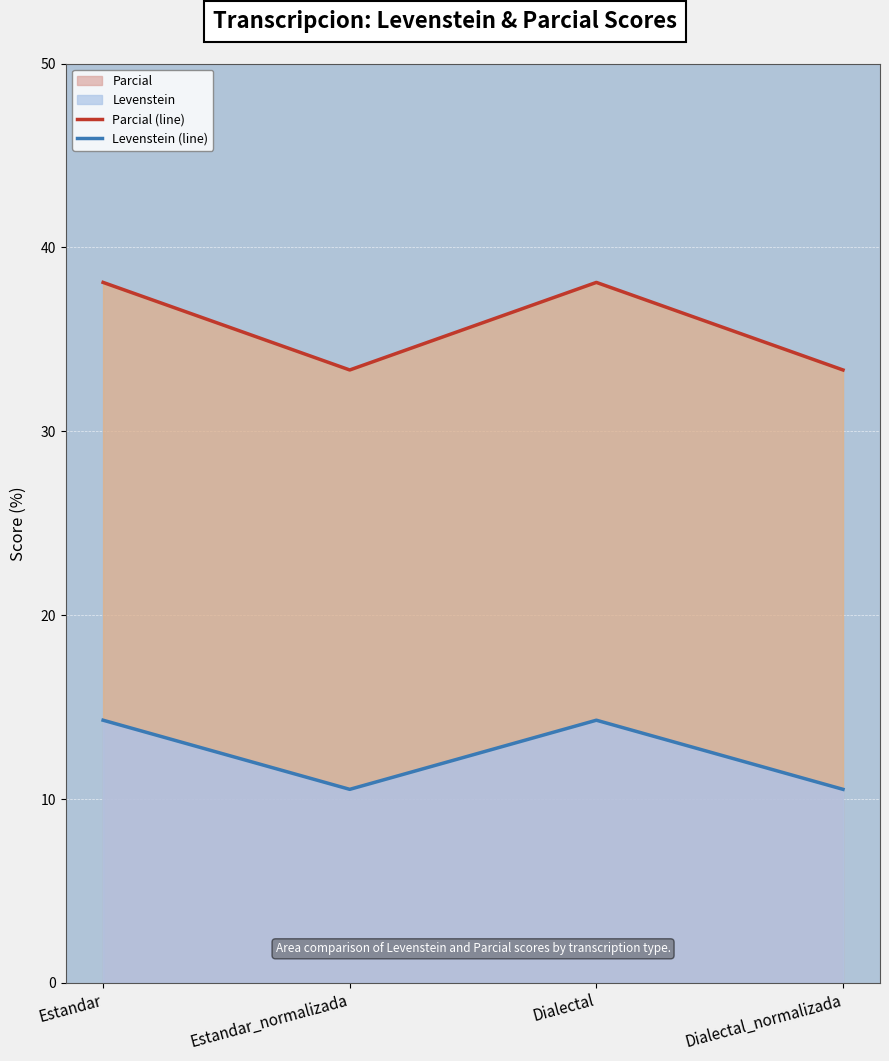

Rank the series at Estandar from highest to lowest value.

Parcial (line), Levenstein (line)